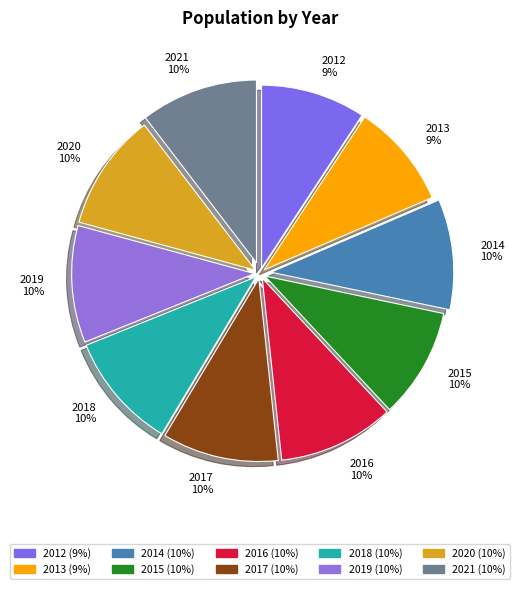

How many segments does this pie chart have?

10